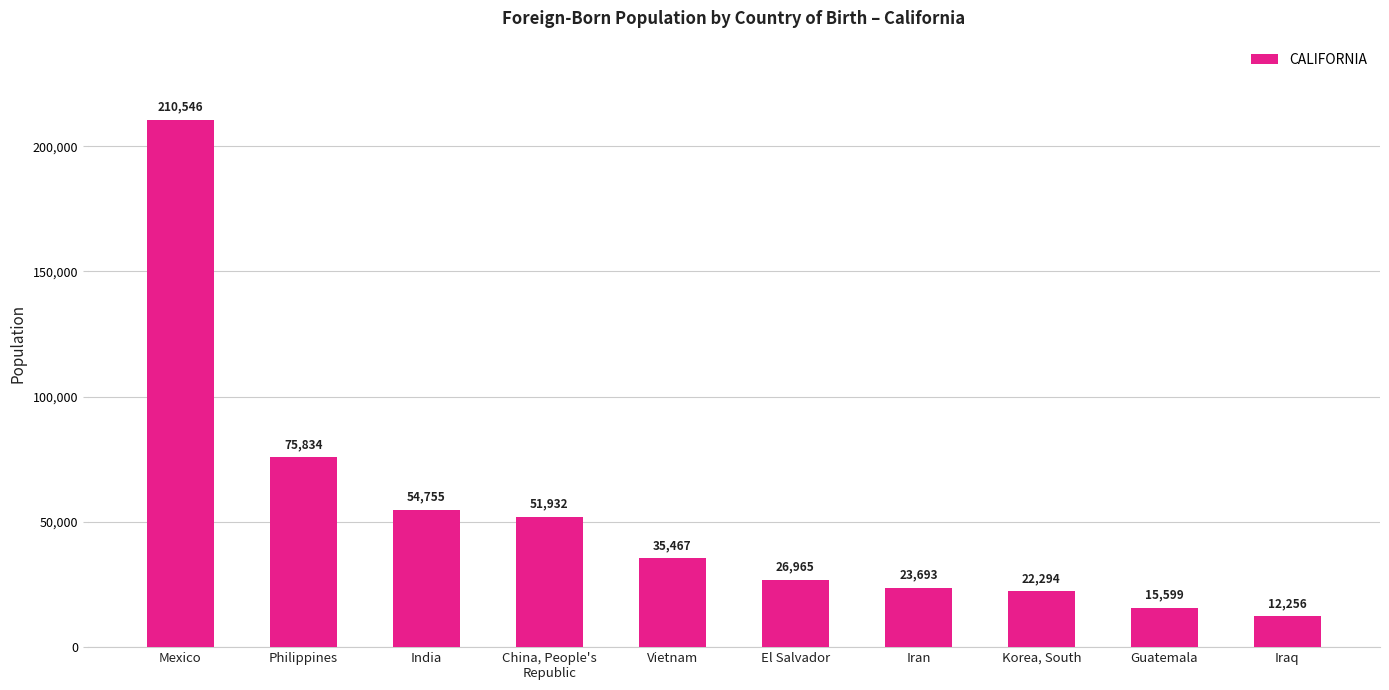

The value at India is 54755. True or false?

True